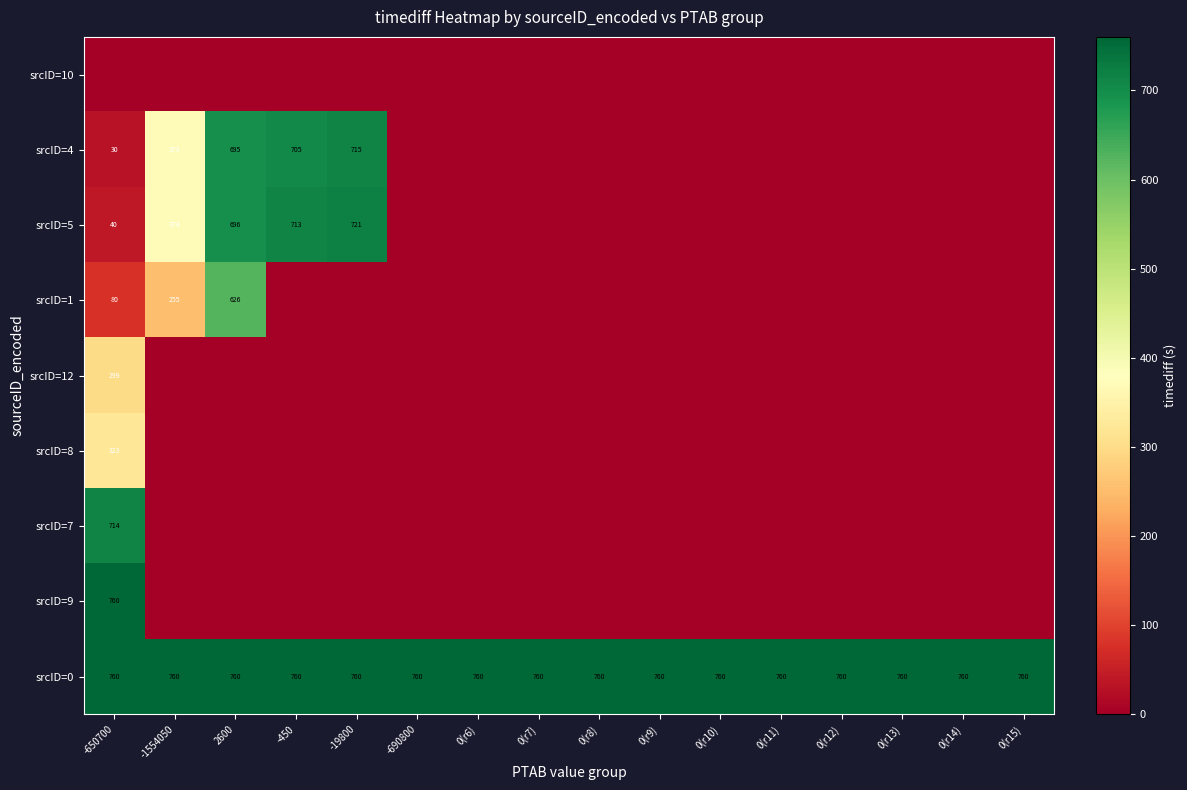

What is the approximate value of srcID=0 at 2600?

760